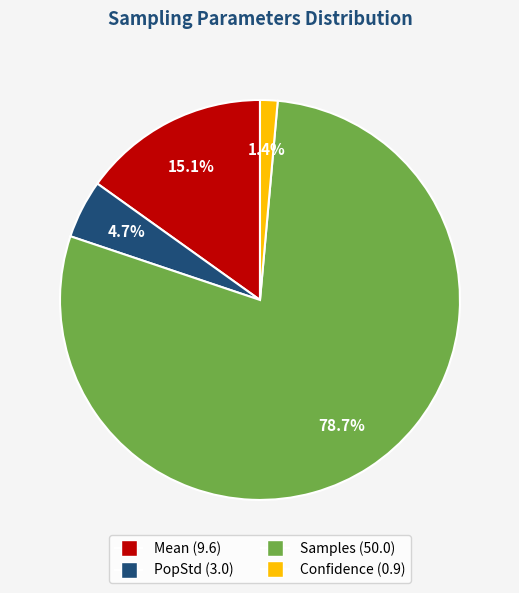

Does Confidence represent more than half of the total?

No